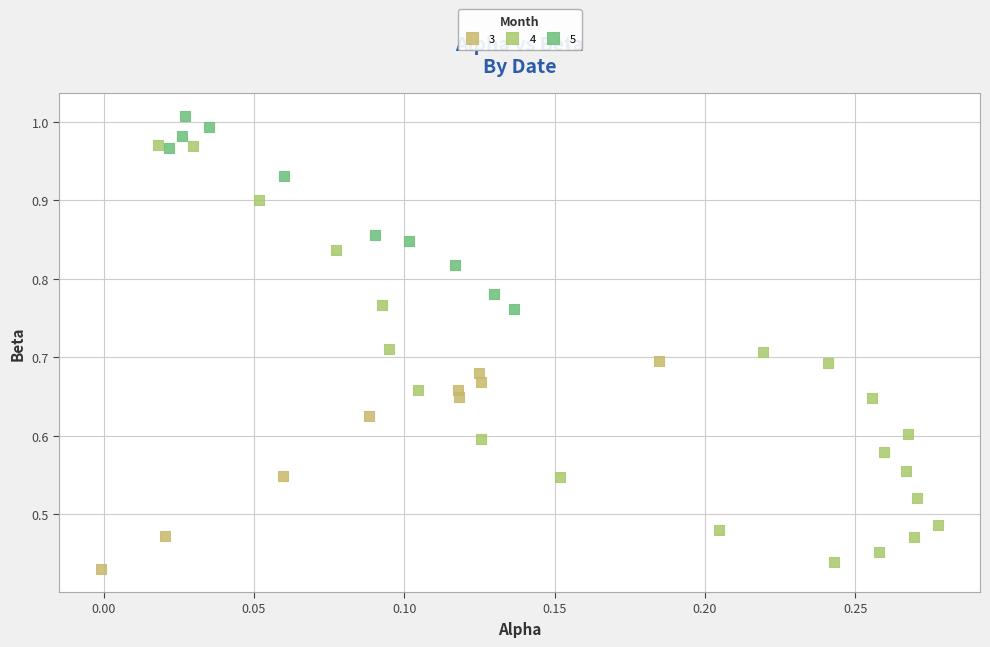

Which series has the widest spread of Y values?

4